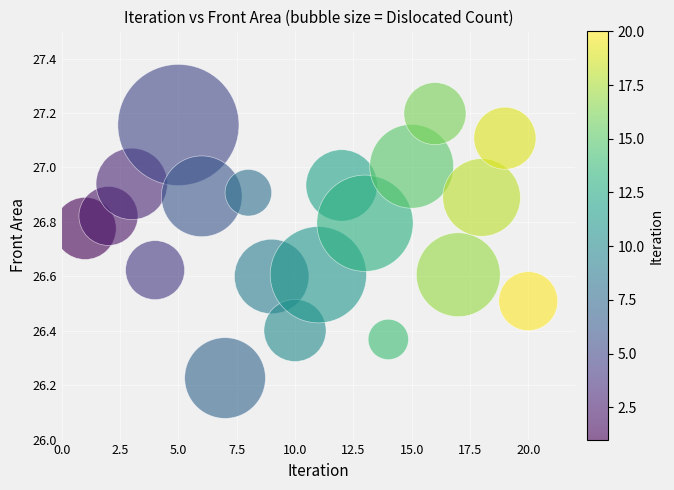

What is the range of X values (max minus min)?

19.0